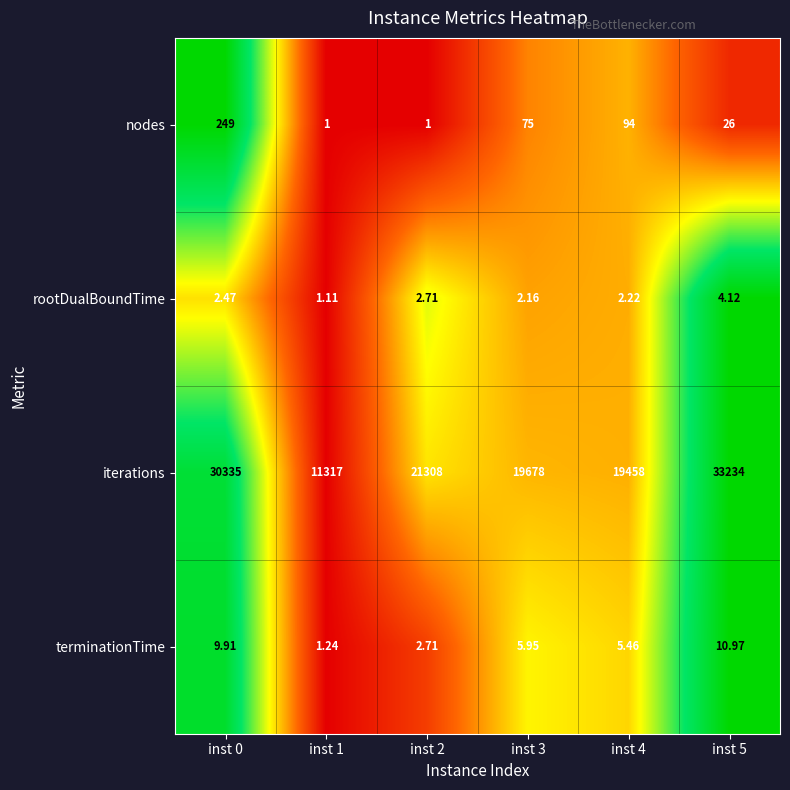

List the series in order of their peak value, lowest first.

rootDualBoundTime, terminationTime, nodes, iterations